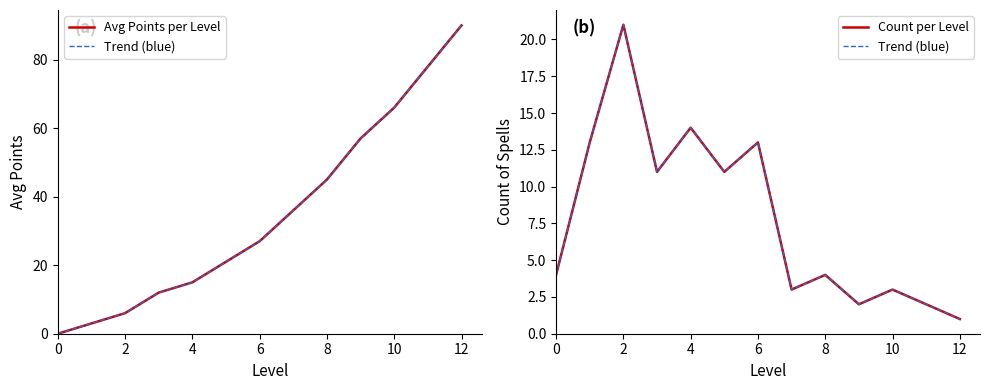

What is the label of the 2nd point from the right?

10